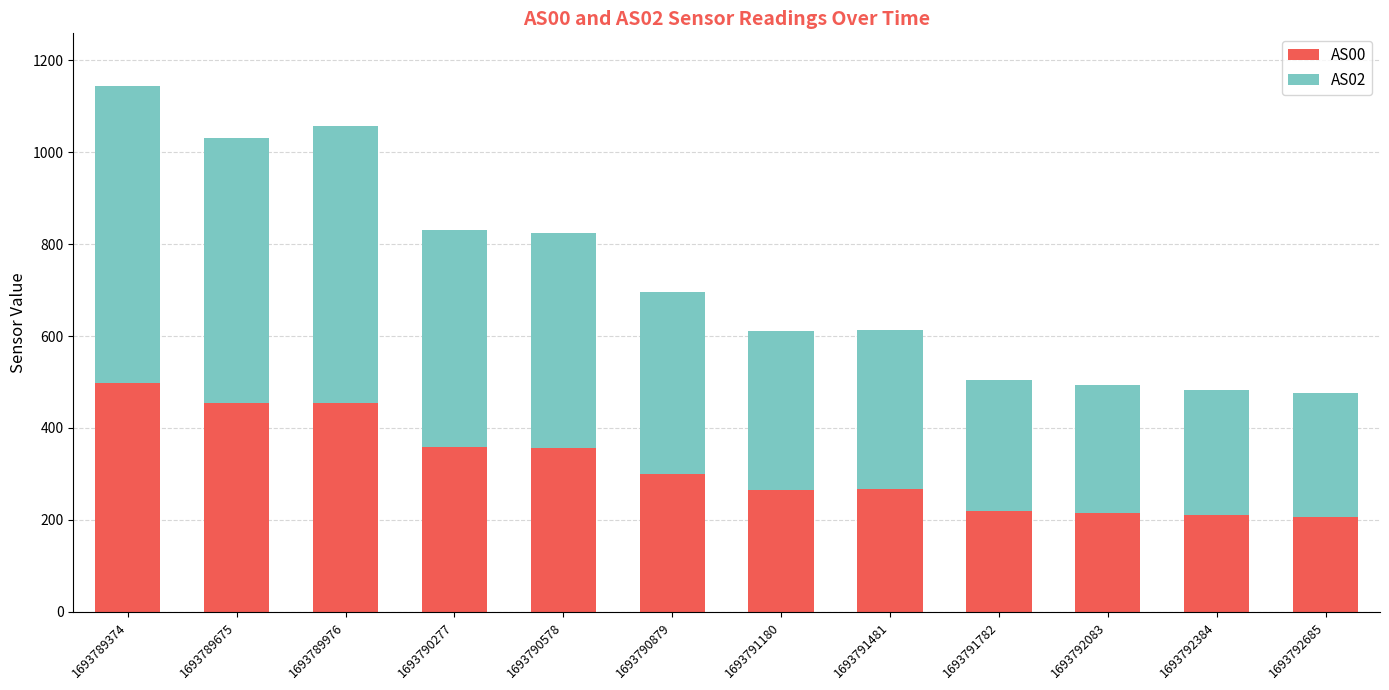

What is the total value across all series at 1693789976?

1056